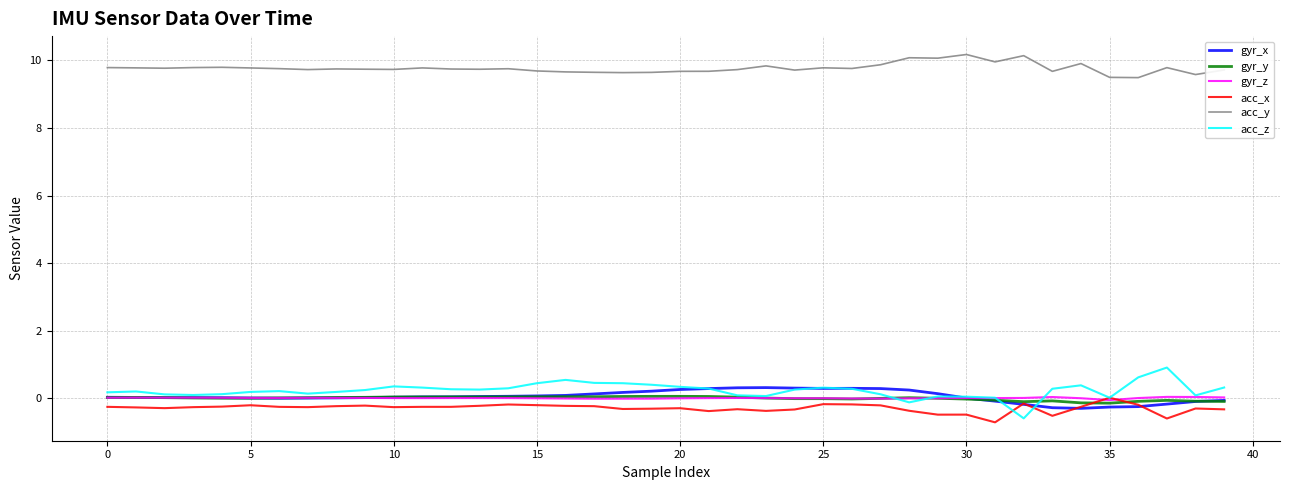

What are all the series names shown in the legend?

gyr_x, gyr_y, gyr_z, acc_x, acc_y, acc_z